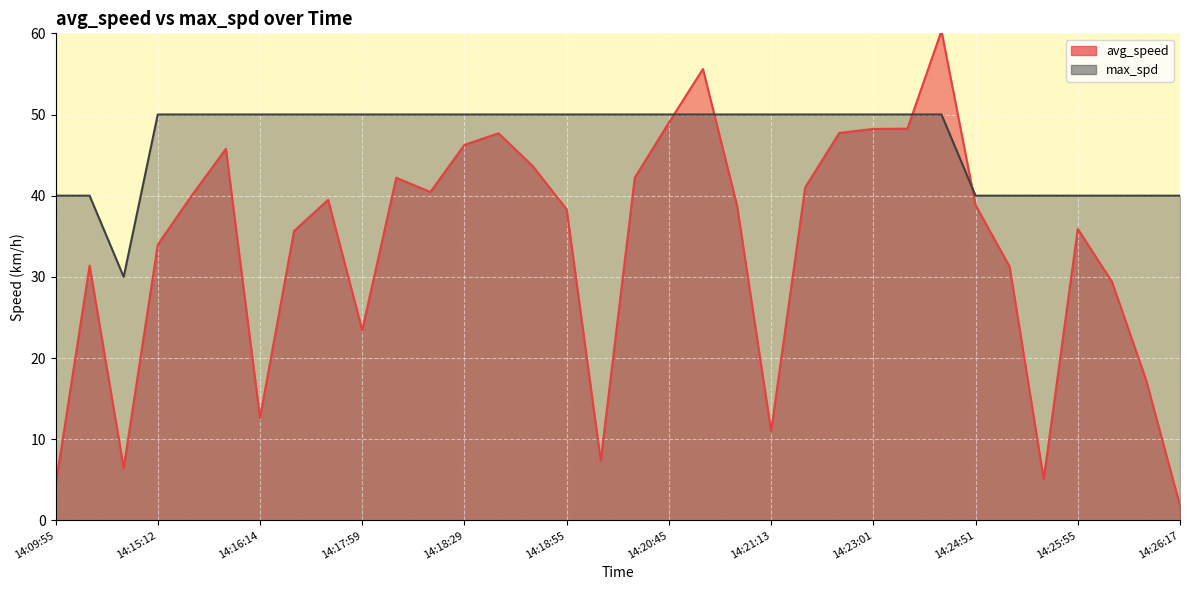

Which series has the largest total across all categories?

max_spd